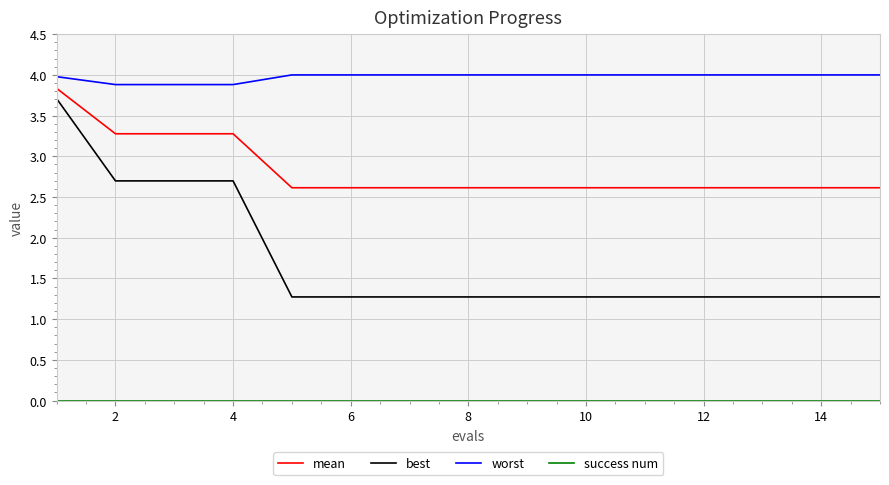

Which series has the largest total across all categories?

worst